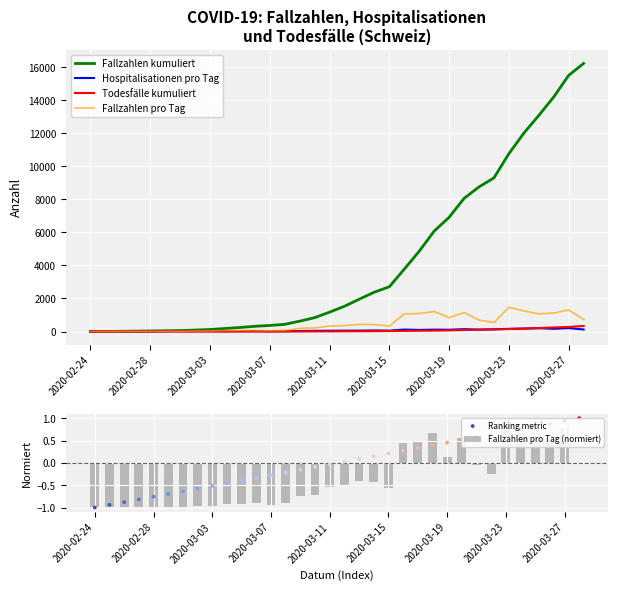

Which series reaches the maximum Y coordinate?

Fallzahlen kumuliert